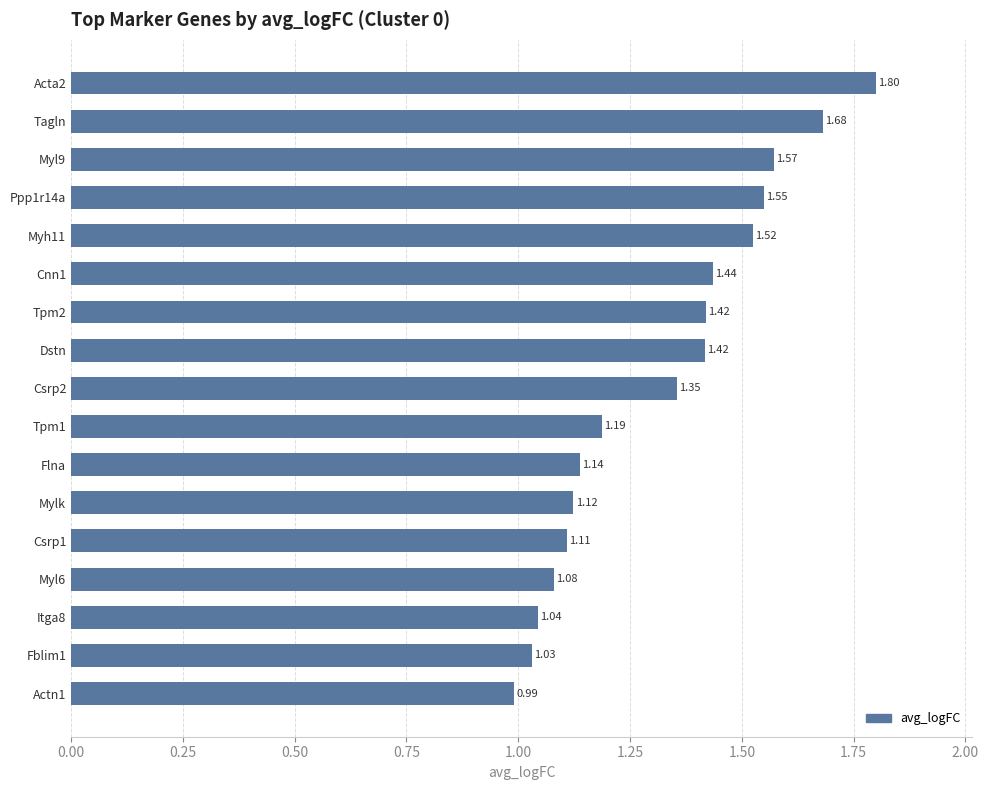

What is the difference between the second highest and second lowest values?

0.7